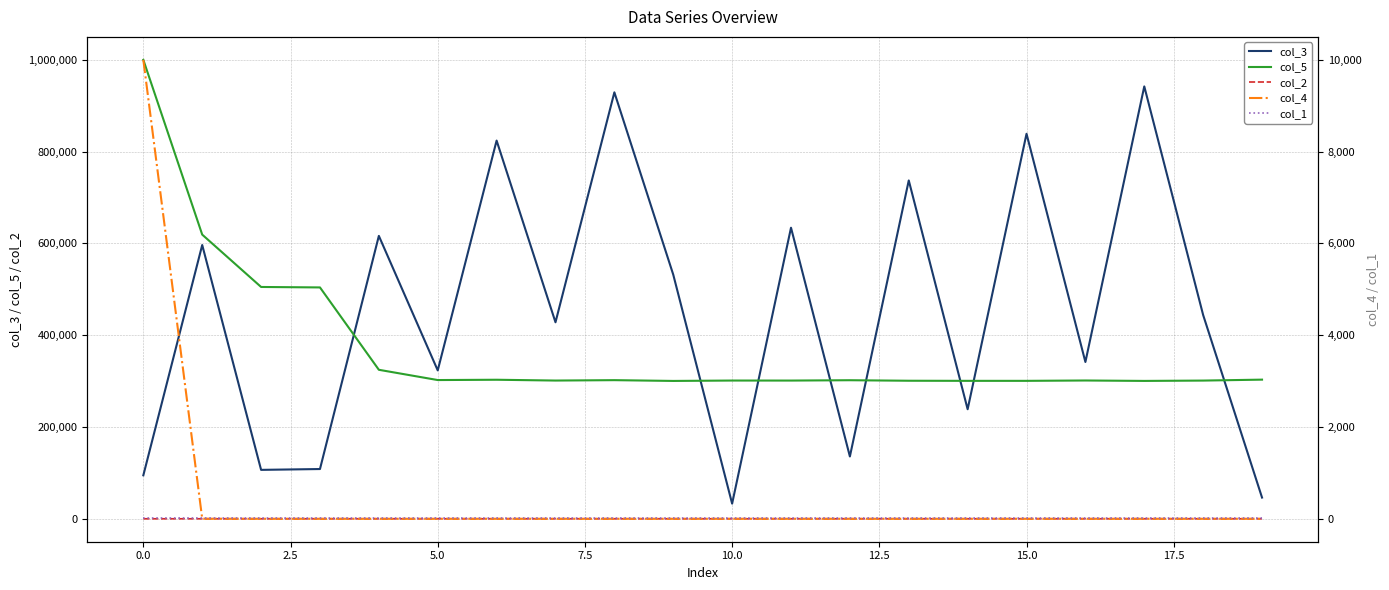

How many distinct data groups are displayed?

5